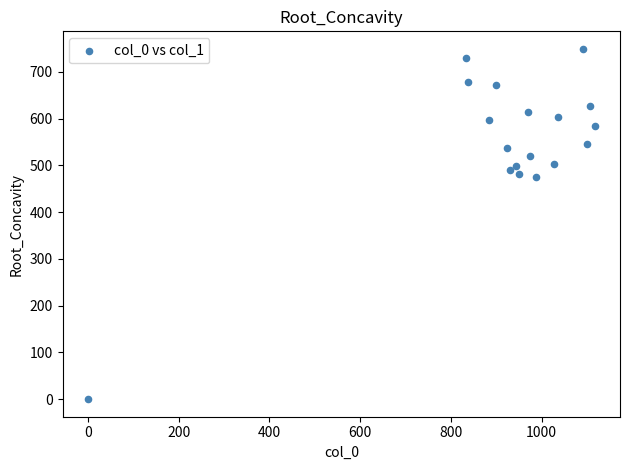

What is the range of X values (max minus min)?

1116.7